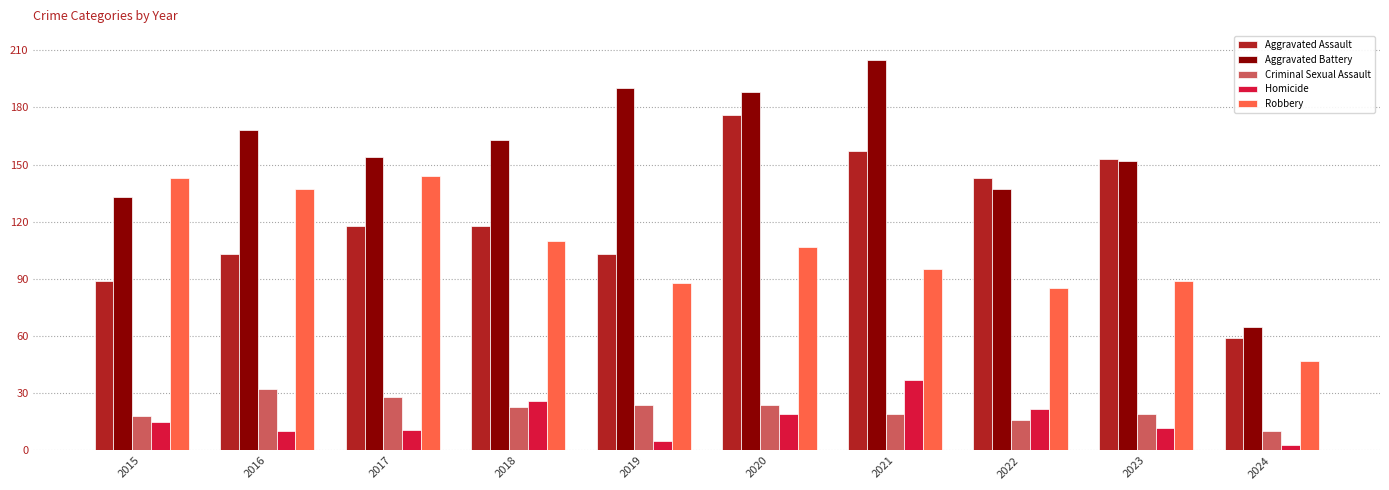

What is the sum of the Aggravated Assault values at 2018 and 2022?

261